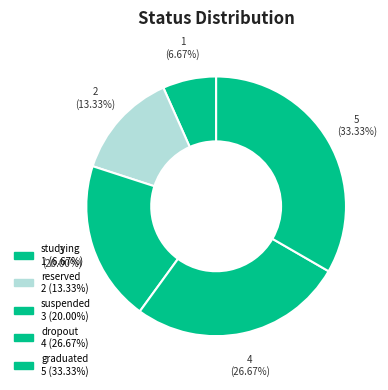

Count the number of slices in the pie.

5